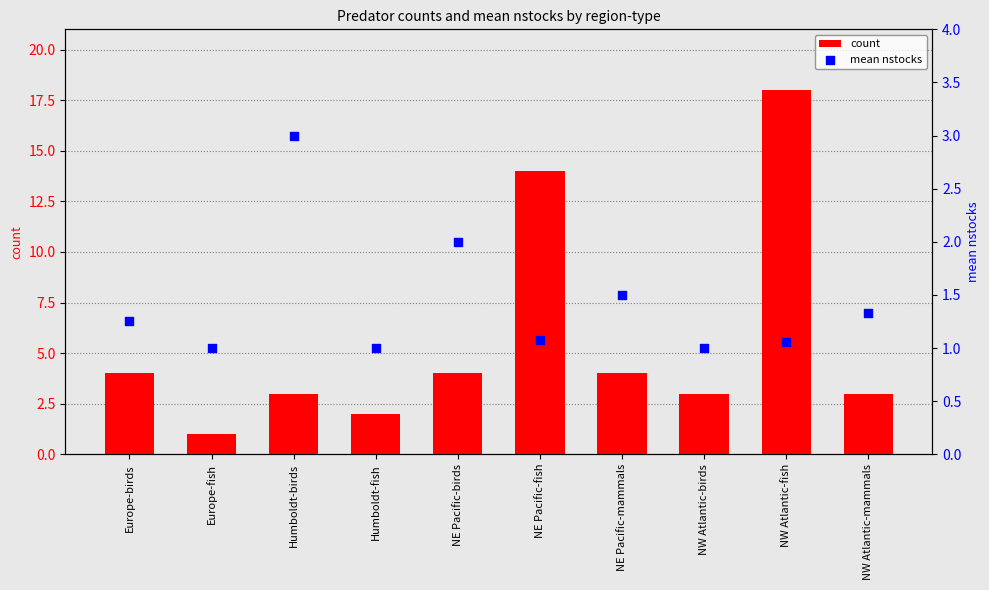

At how many categories does at least one series exceed 11?

2